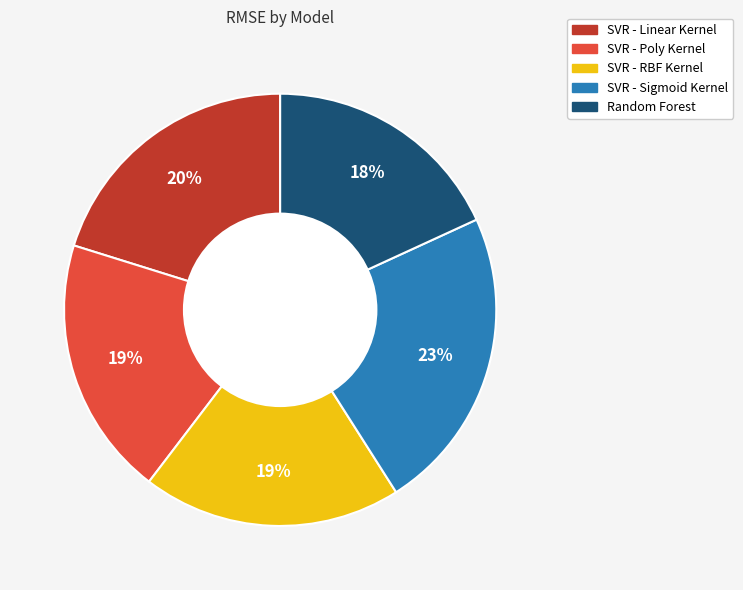

Approximately how many times larger is the value at SVR - RBF Kernel compared to Random Forest?

1.1